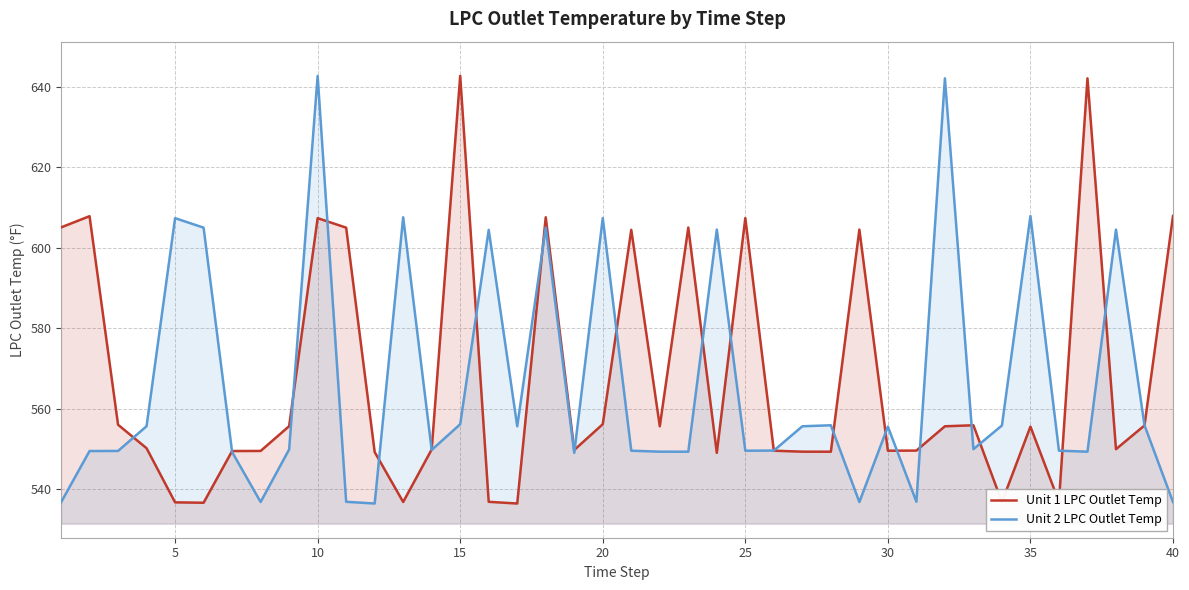

The Unit 1 LPC Outlet Temp series shows 353.1 at 35. True or false?

False